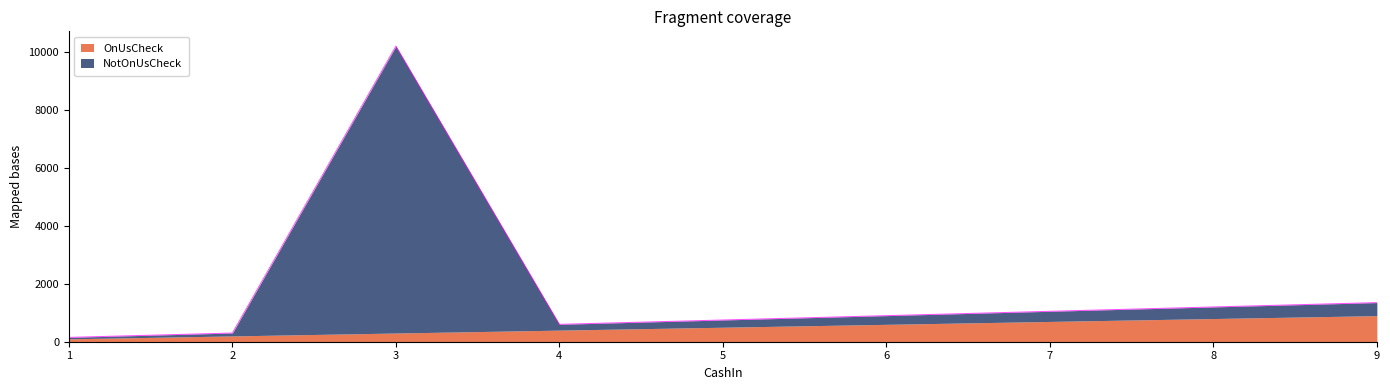

What is the highest value of the OnUsCheck series?

900